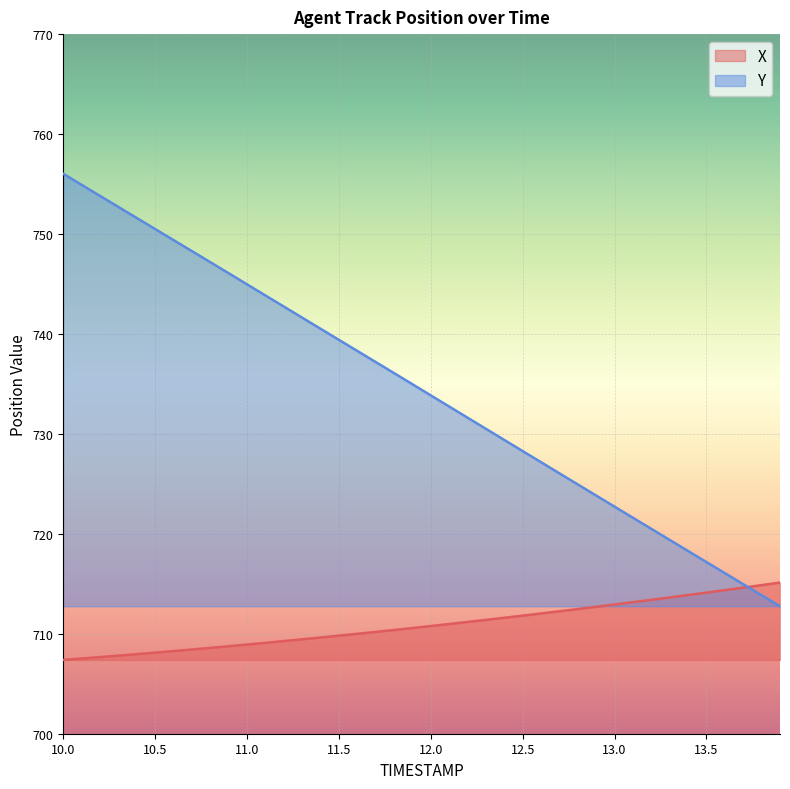

The value of Y at 13.6 is 1136.7. True or false?

False